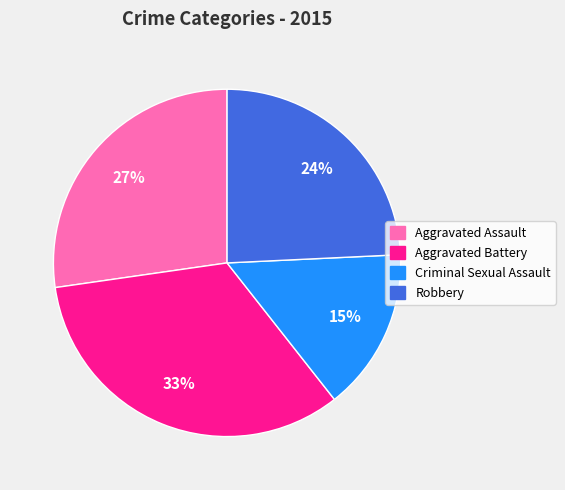

What percentage is the Aggravated Assault slice, to the nearest percent?

27%